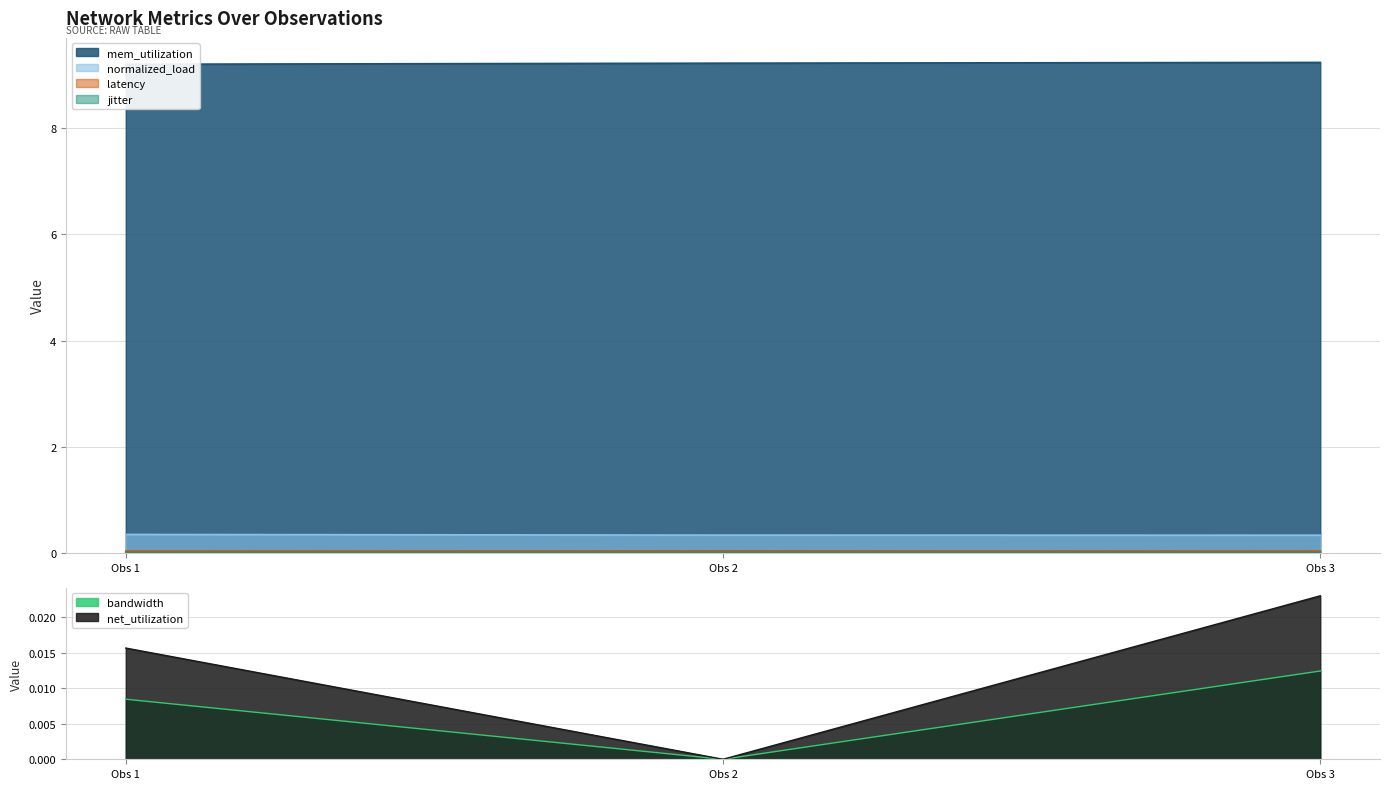

Is it true that mem_utilization equals 3.6 at 0?

False